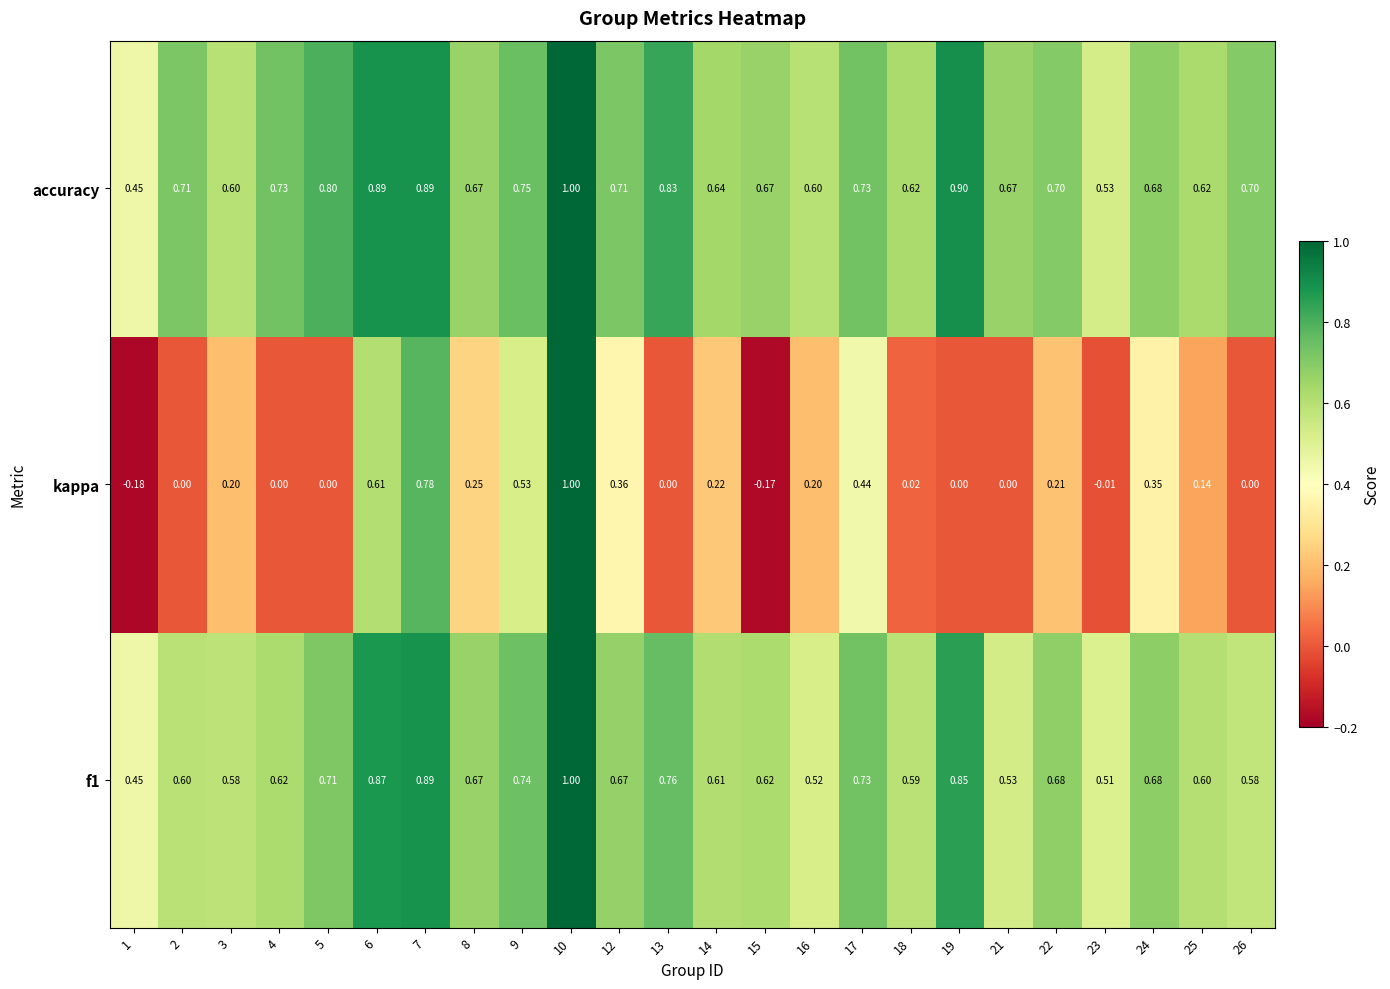

At which category is the sum across all series the highest?

10